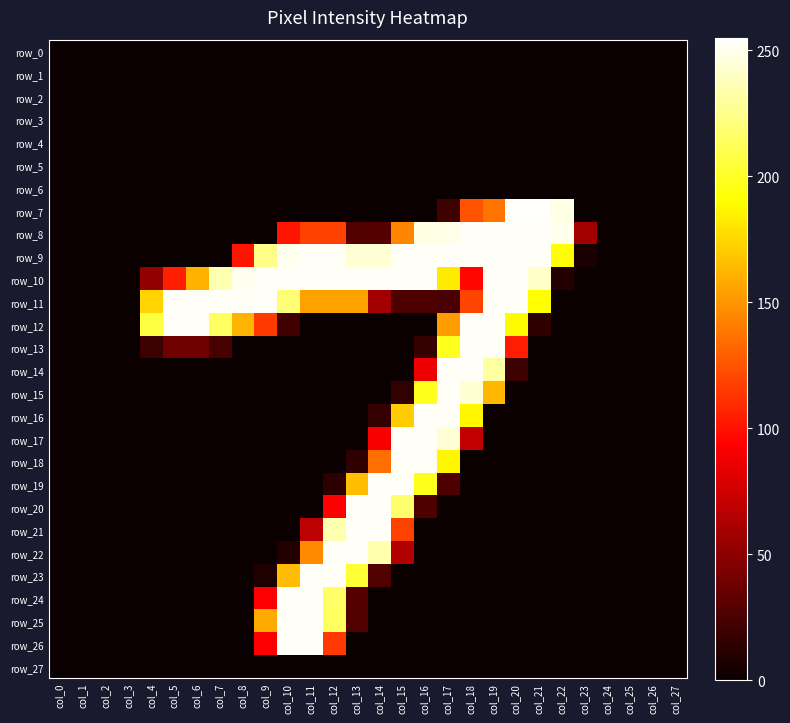

Which series has the largest range (max minus min)?

row_7